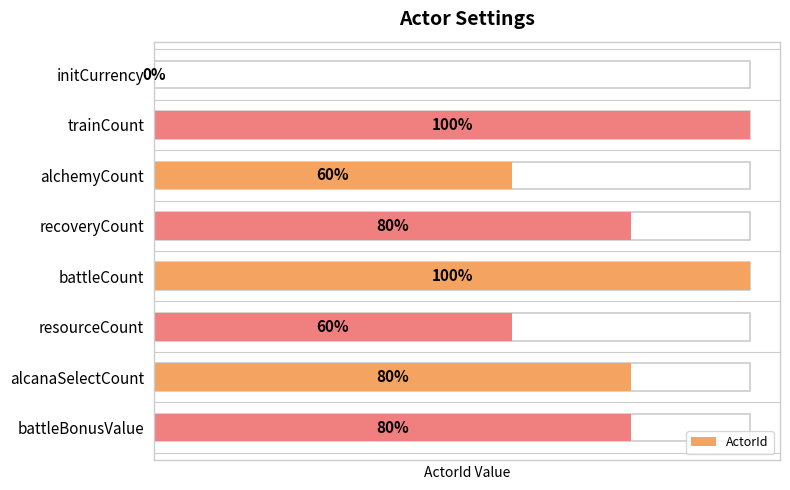

How many positive values are there?

7